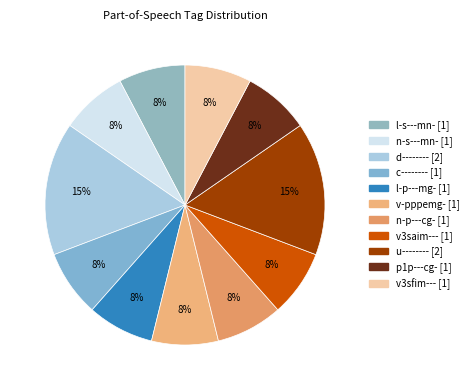

Do v3saim--- and n-s---mn- together represent more than half of the pie?

No